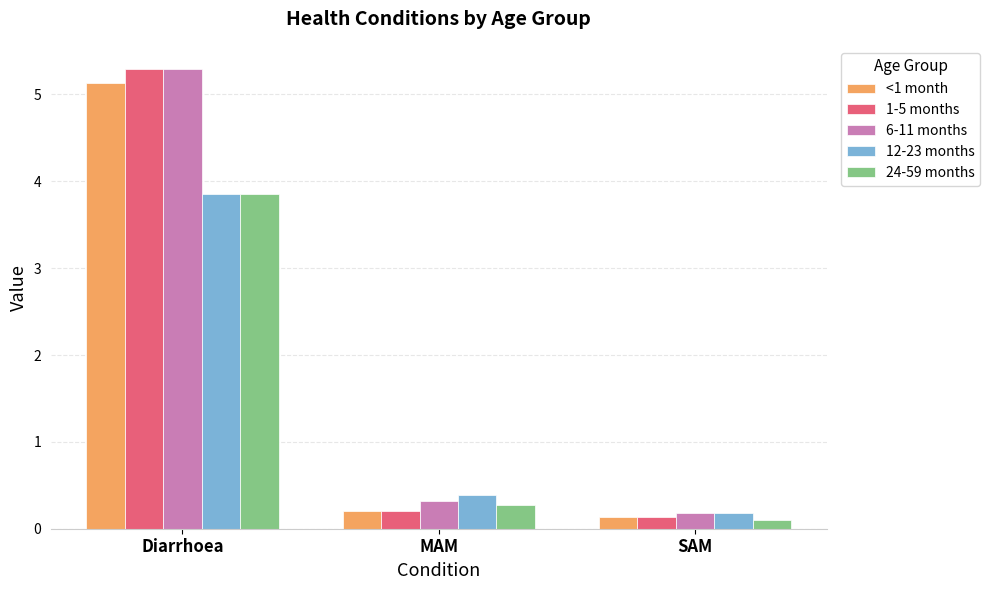

Reading right to left, transcribe all the data shown in this chart.

<1 month: 0.1	0.2	5.1
1-5 months: 0.1	0.2	5.3
6-11 months: 0.2	0.3	5.3
12-23 months: 0.2	0.4	3.9
24-59 months: 0.1	0.3	3.9